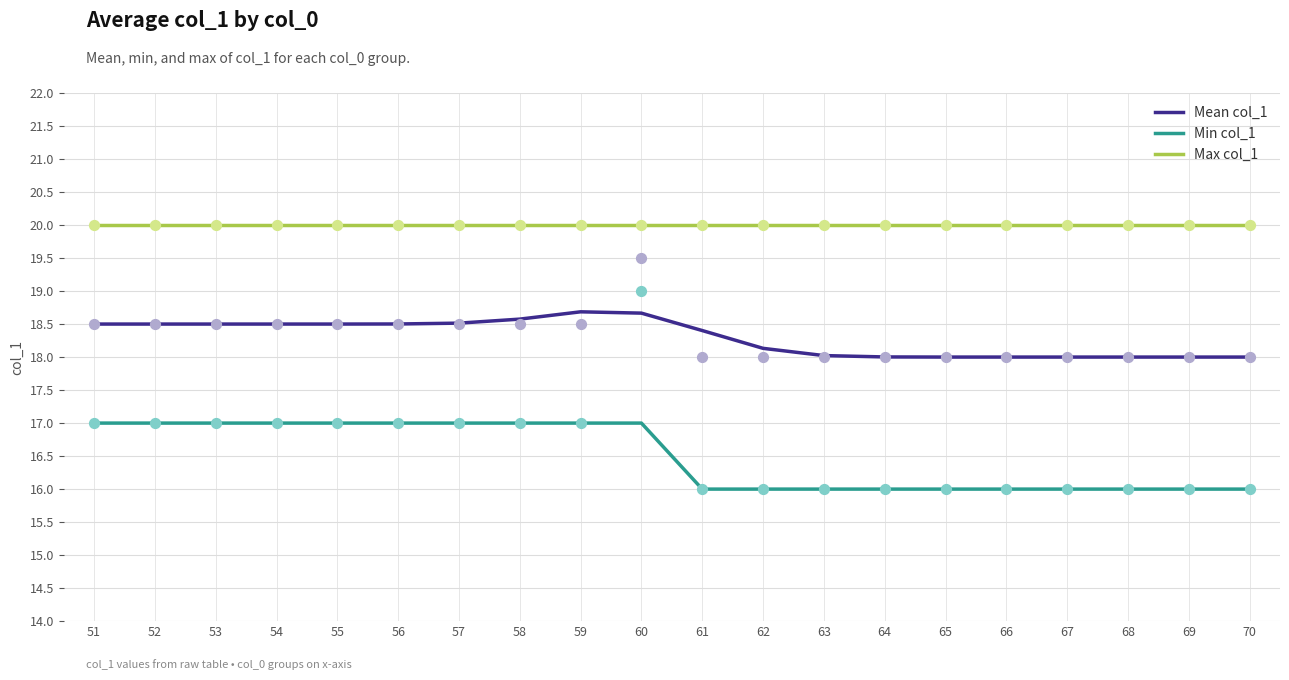

At how many categories does at least one series exceed 17?

20